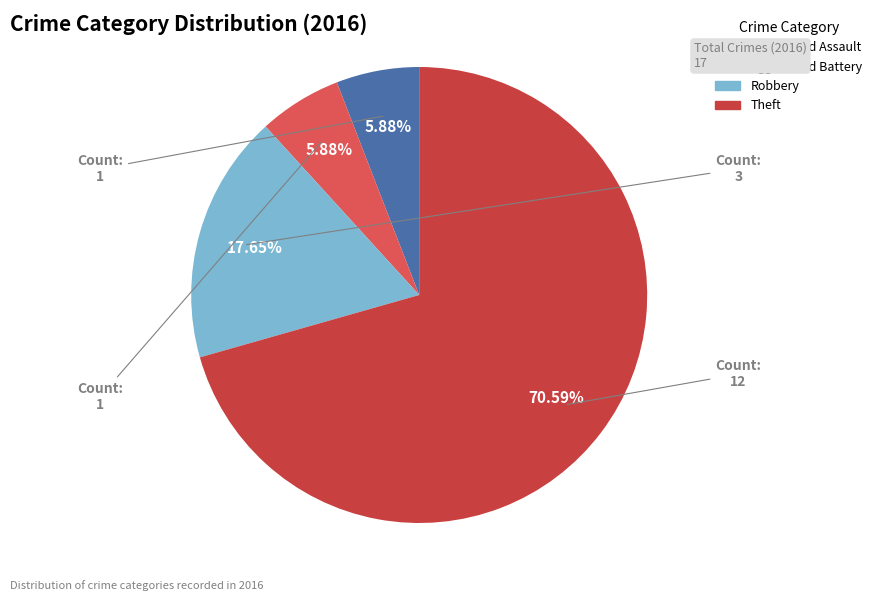

True or false: Aggravated Assault accounts for 1% of the total.

False